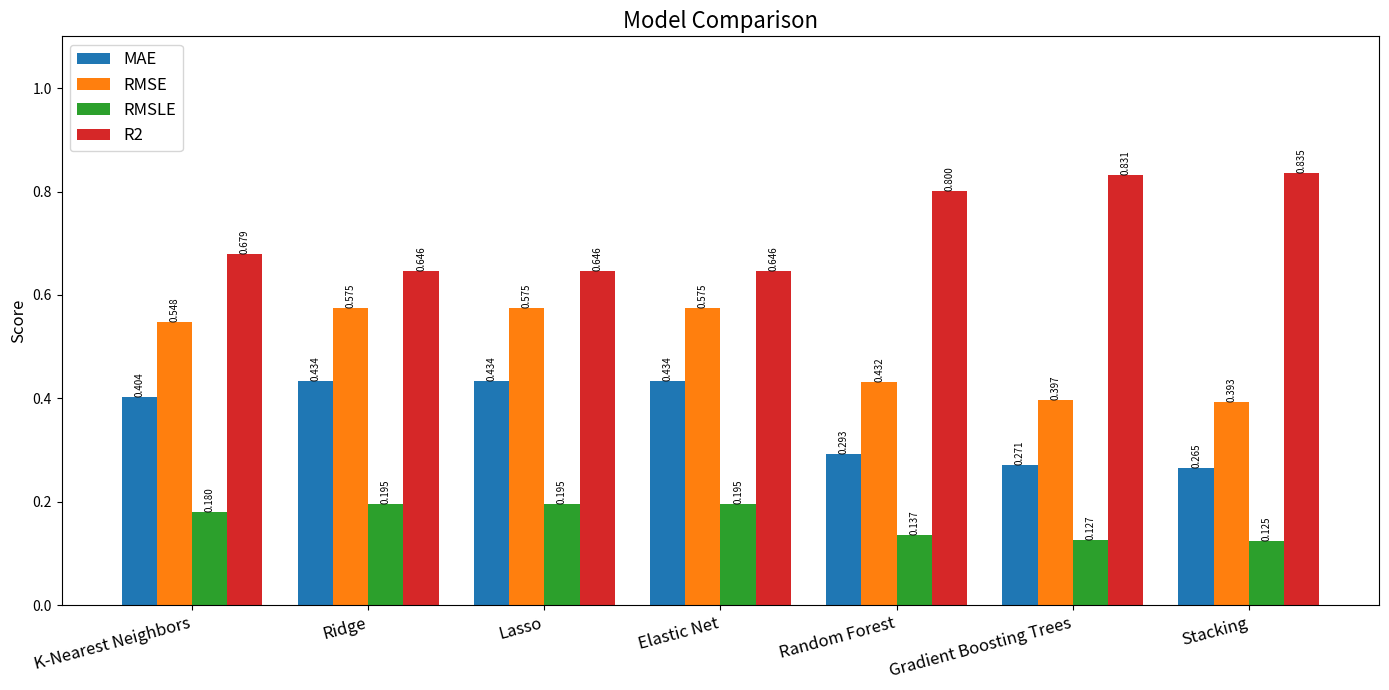

At which label is RMSLE closest to 0?

Stacking